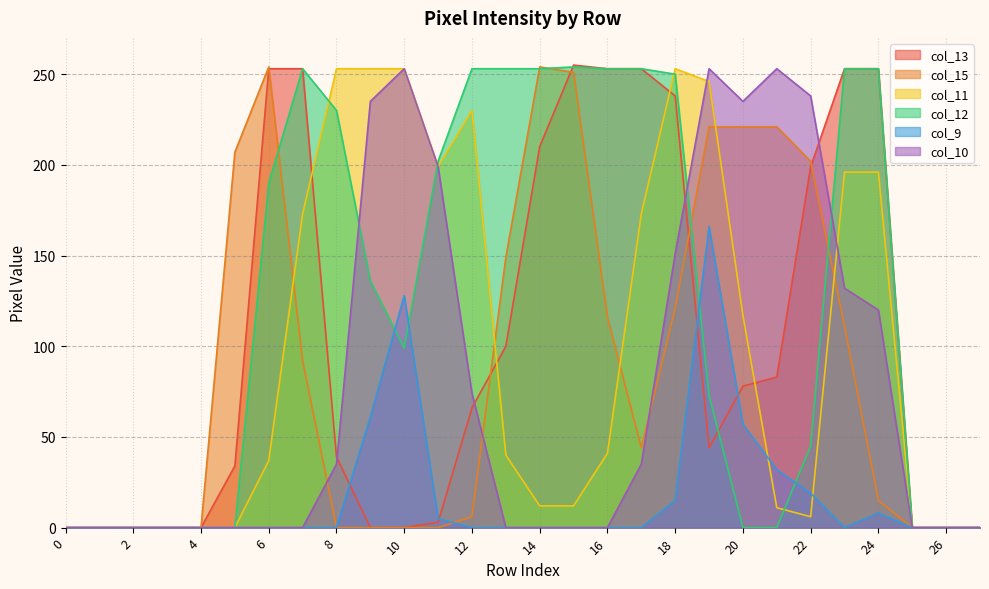

How many values in col_9 are above zero?

9